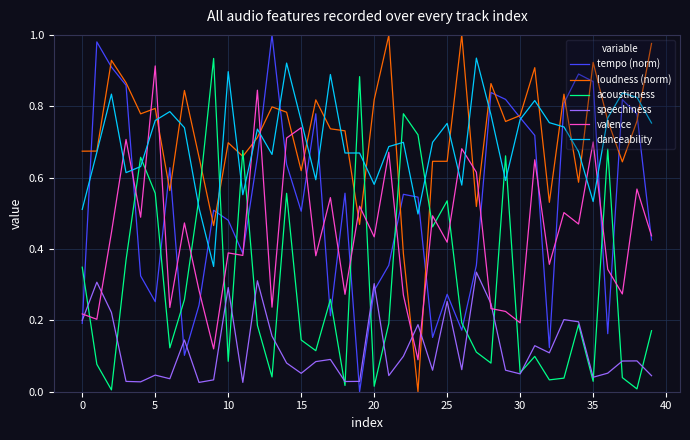

How many times do acousticness and danceability cross each other?

12